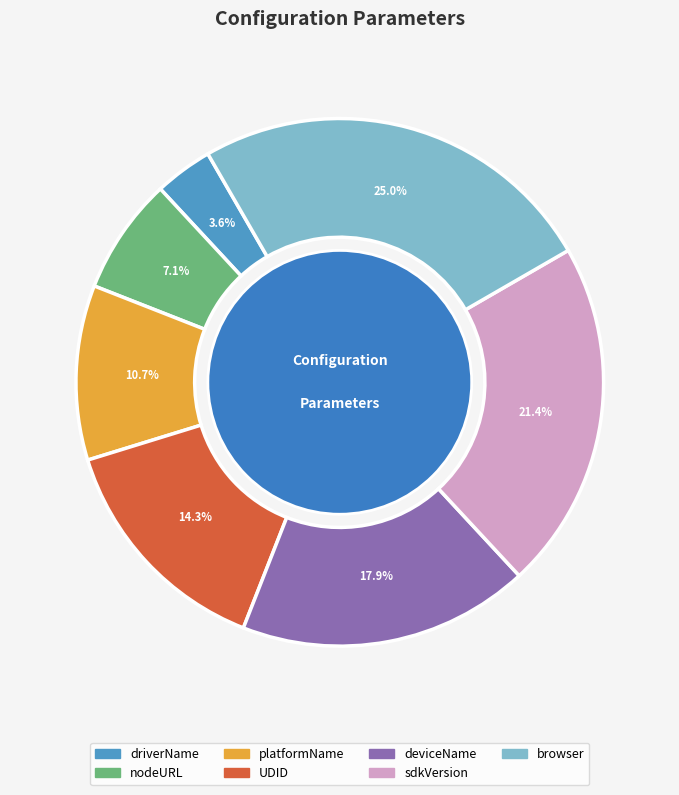

Which category has the biggest portion of the pie?

browser